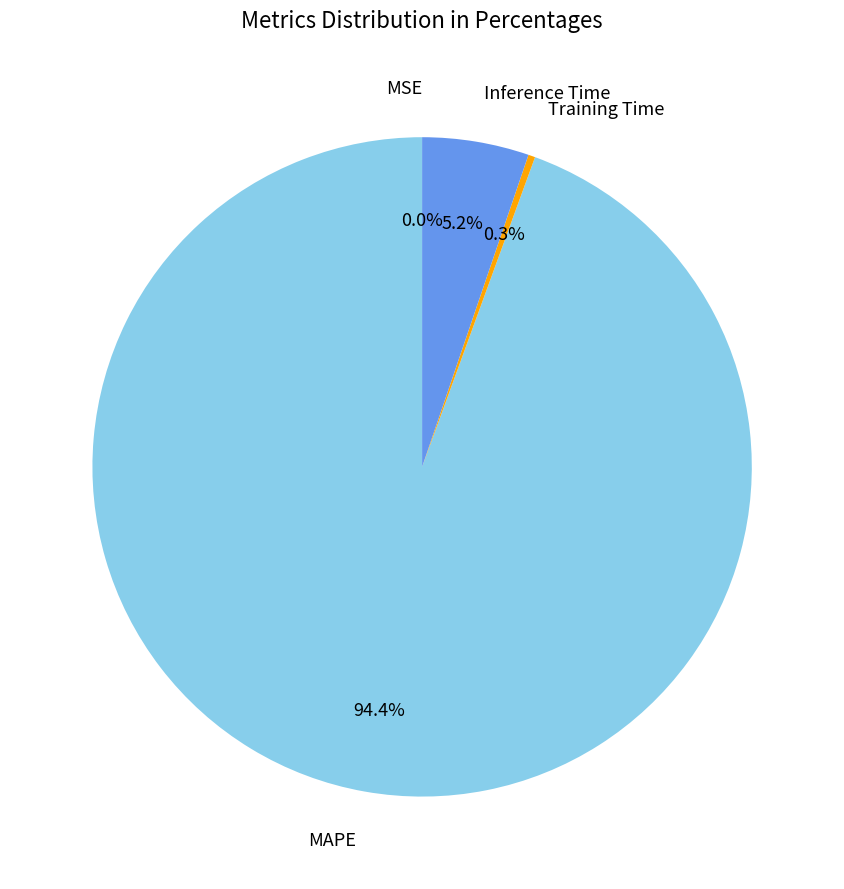

Is there a majority slice in this chart?

Yes